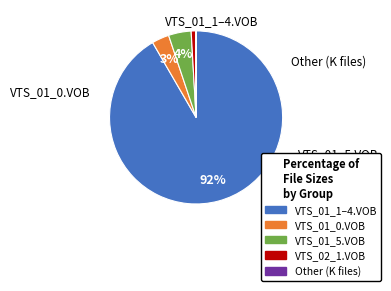

Does any single category account for the majority?

Yes